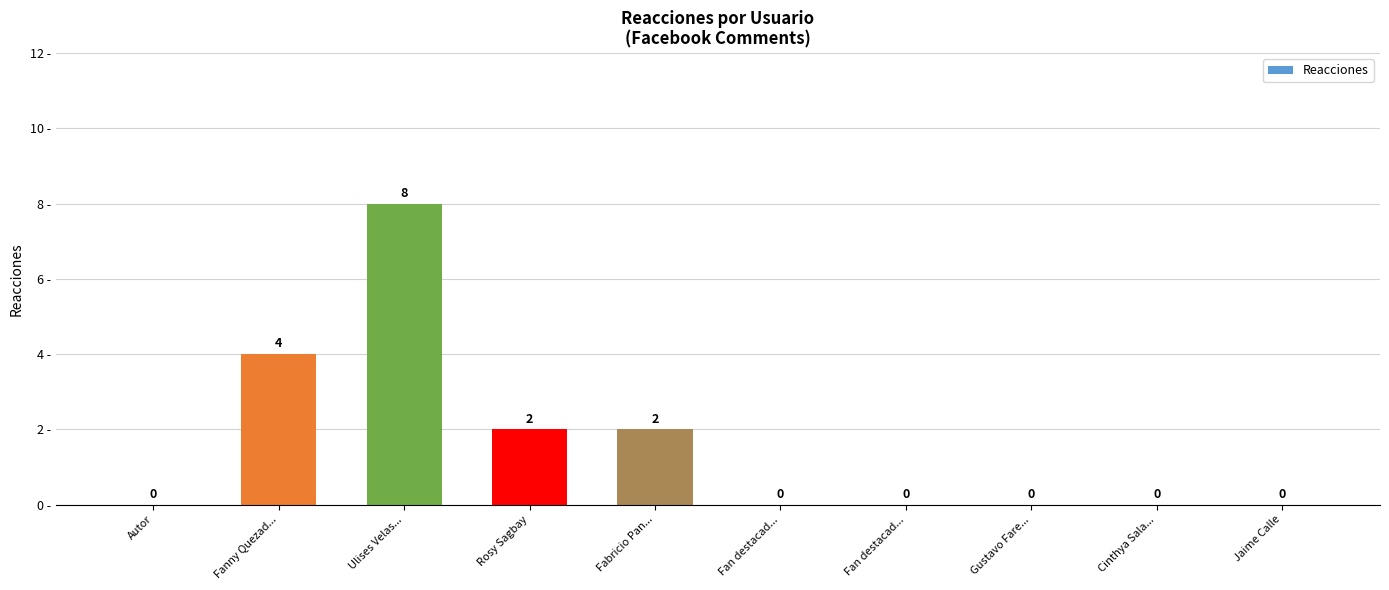

Reading left to right, what are all the values shown in this chart?

Autor=0	Fanny Quezad...=4	Ulises Velas...=8	Rosy Sagbay=2	Fabricio Pan...=2	Fan destacad...=0	Fan destacad...=0	Gustavo Fare...=0	Cinthya Sala...=0	Jaime Calle=0